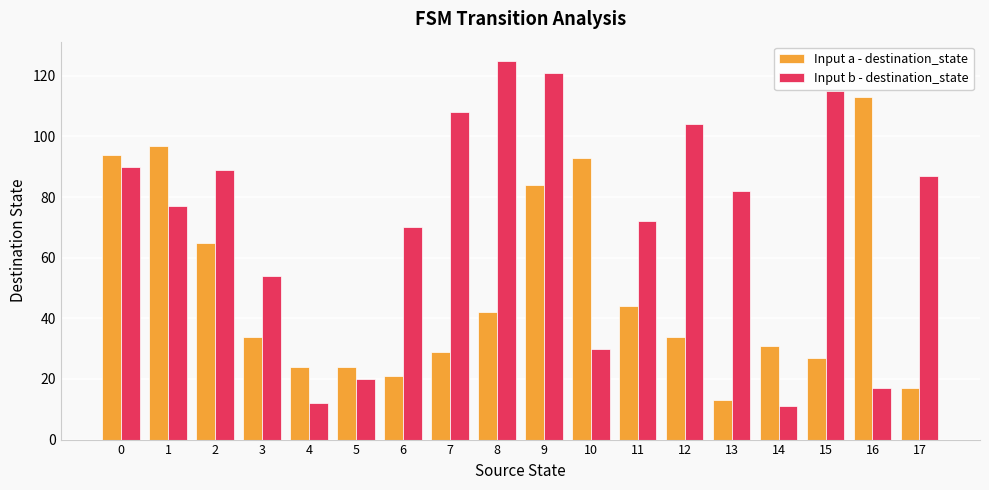

What value does the Input a - destination_state series have at 11, to the nearest 50?

50